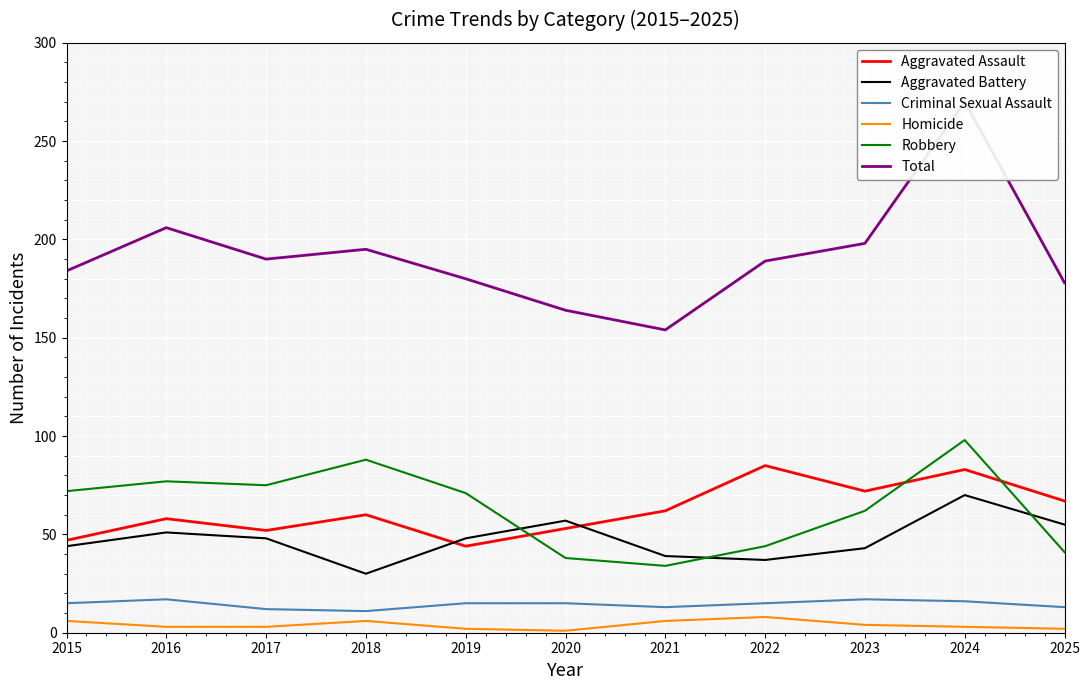

True or false: Homicide and Robbery cross at least once.

False